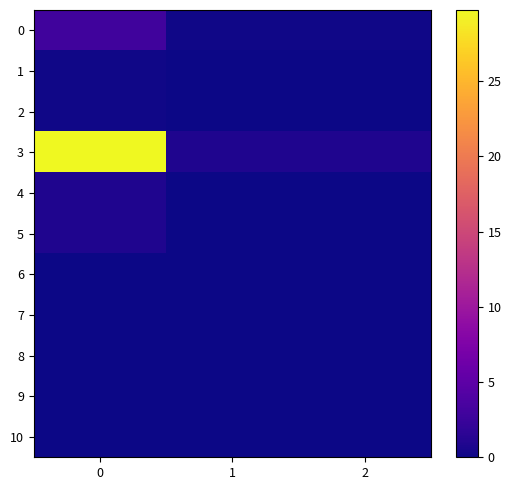

Which series has the largest total across all categories?

3